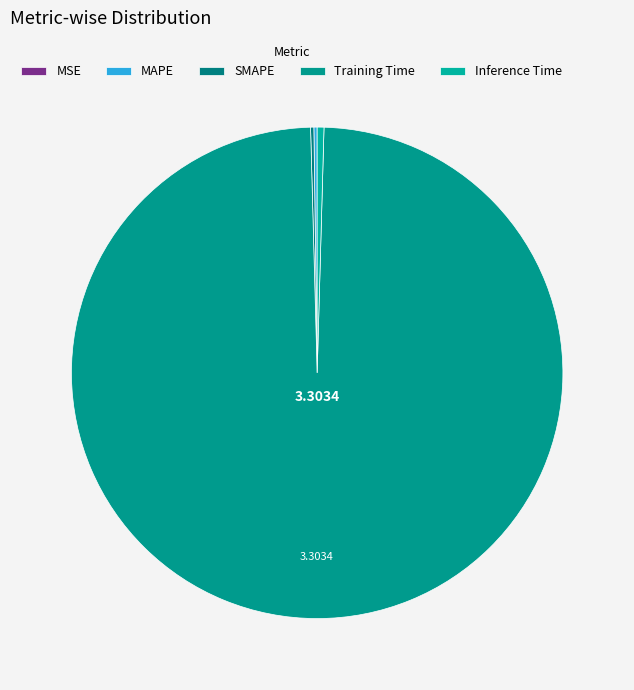

What percentage do MSE and Inference Time together represent?

0.4%